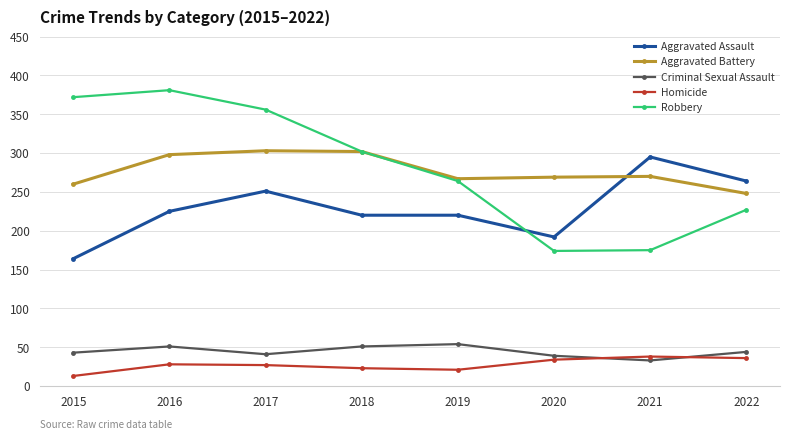

True or false: Criminal Sexual Assault and Aggravated Assault intersect in this chart.

False